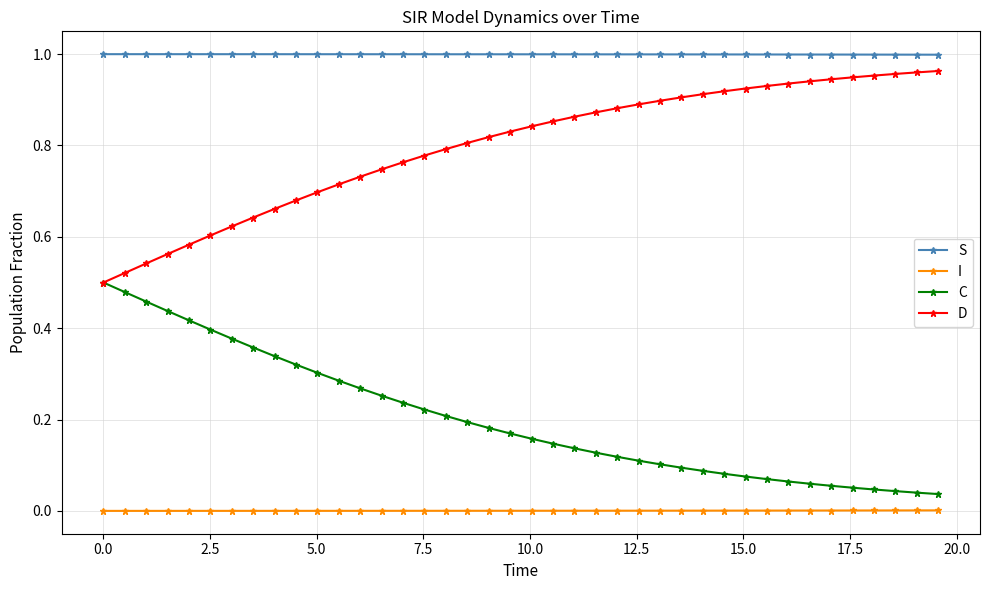

True or false: I and S cross at least once.

False